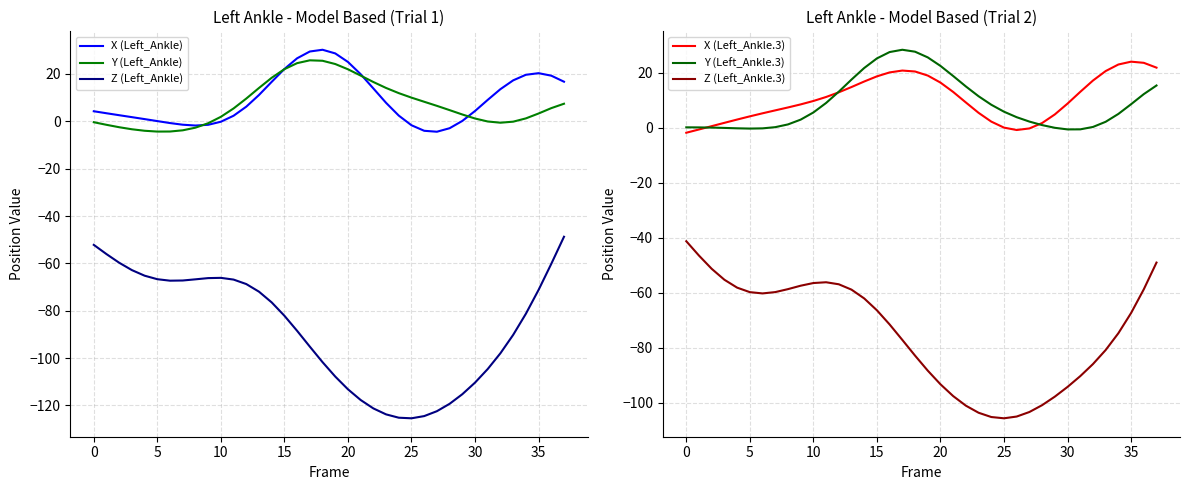

Where is Y (Left_Ankle) nearest to the value 10?

25